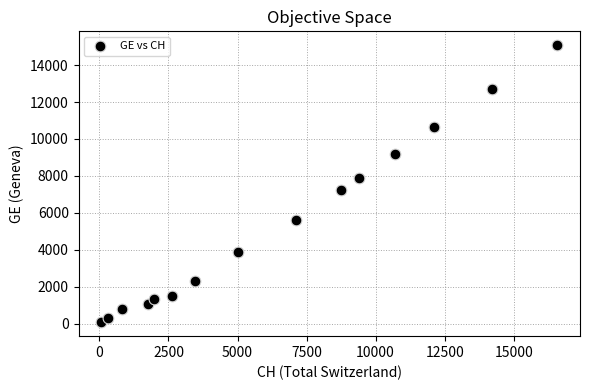

What is the range of Y values (max minus min)?

15005